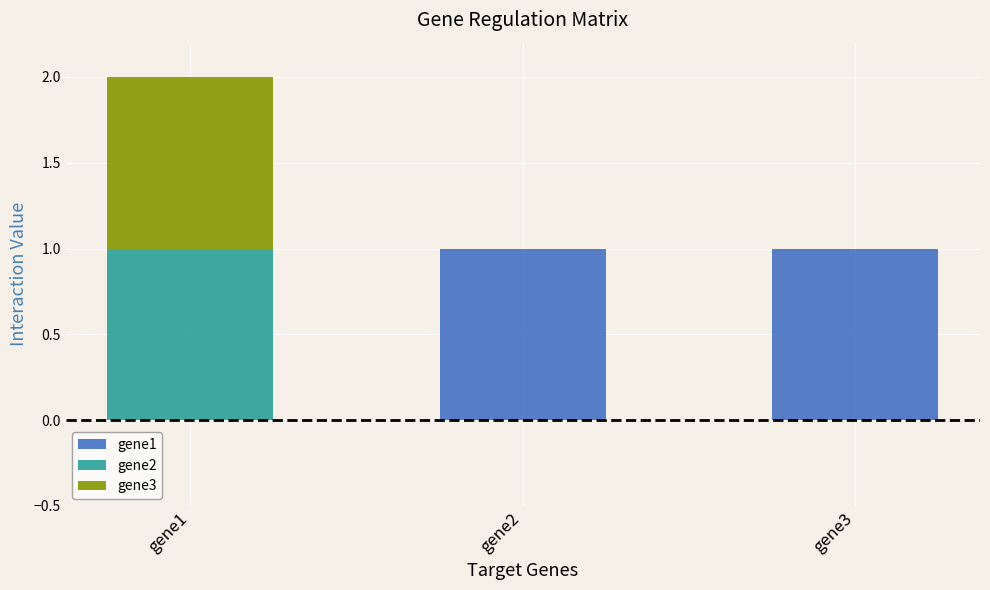

Reading right to left, list the values for the gene1 series.

gene3=1	gene2=1	gene1=0